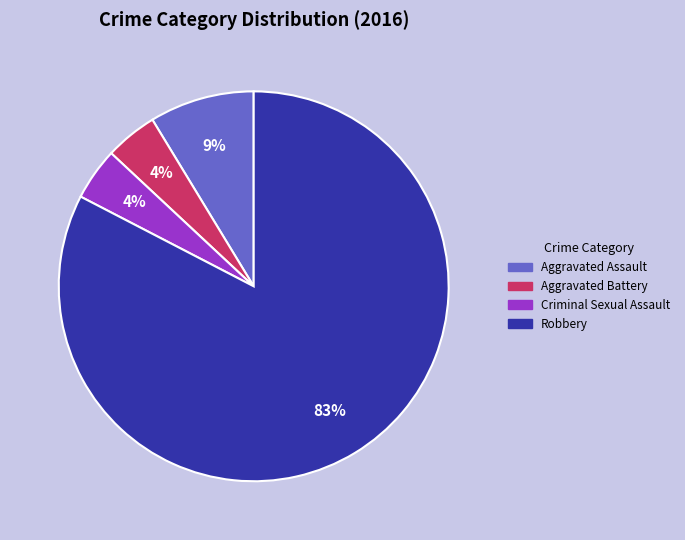

Which has a higher value, Aggravated Battery or Robbery?

Robbery